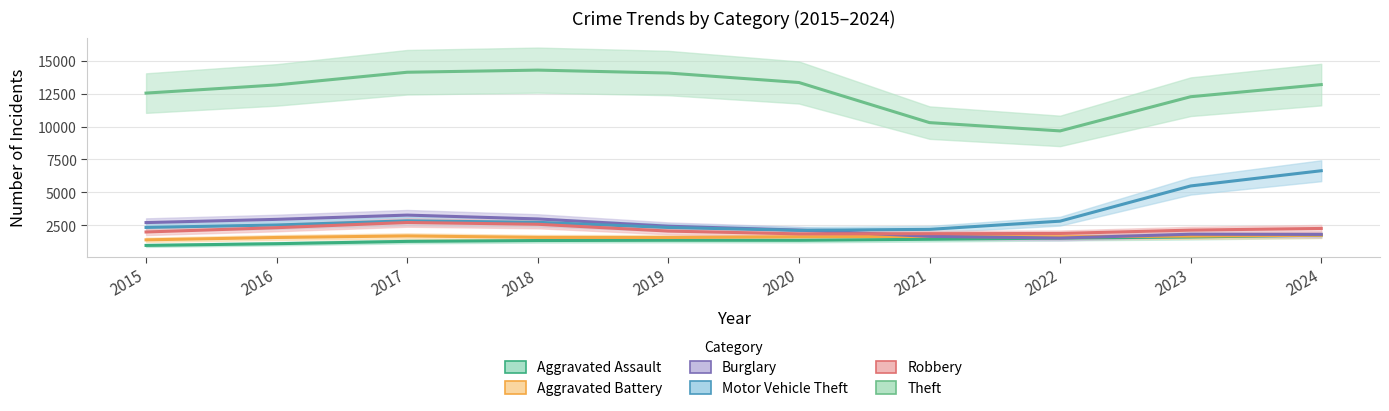

What is the sum of the Robbery values at 2021 and 2017?

4545.5